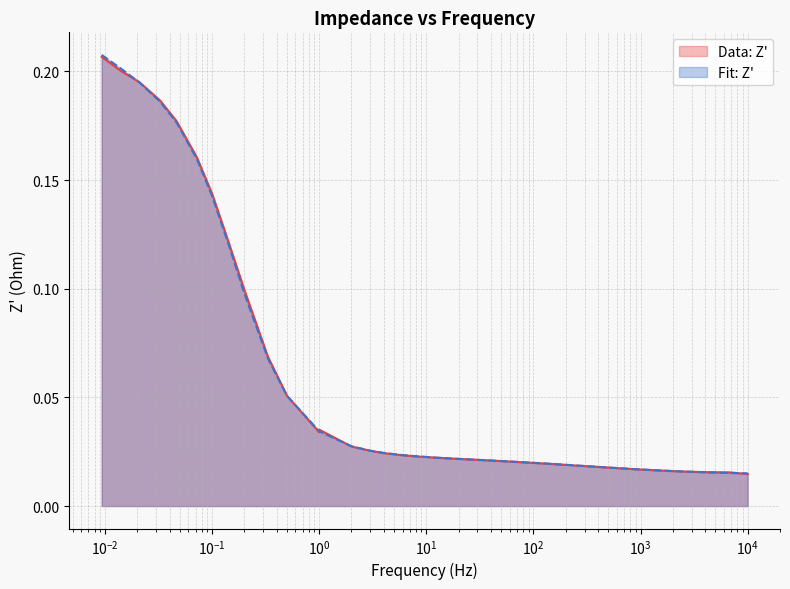

What is the sum of all Fit: Z' values?

2.1